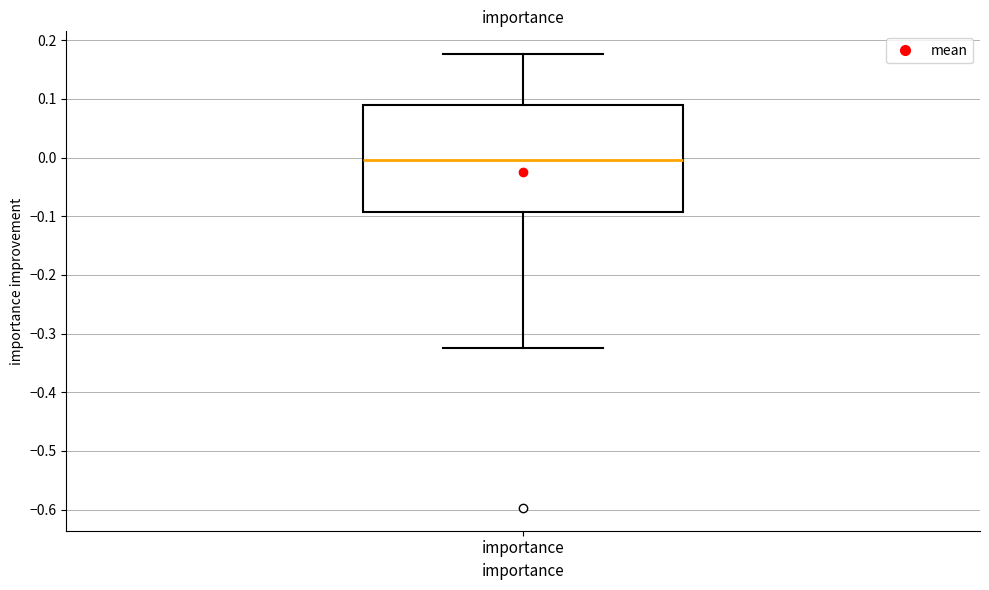

Read this box plot against the y-axis: the position of the median line, the range covered by the box, and the ends of both whiskers. The values are not printed on the chart, so give them approximately, as read against the axis.

median 0.00, box -0.09 to 0.09, whiskers -0.32 to 0.18